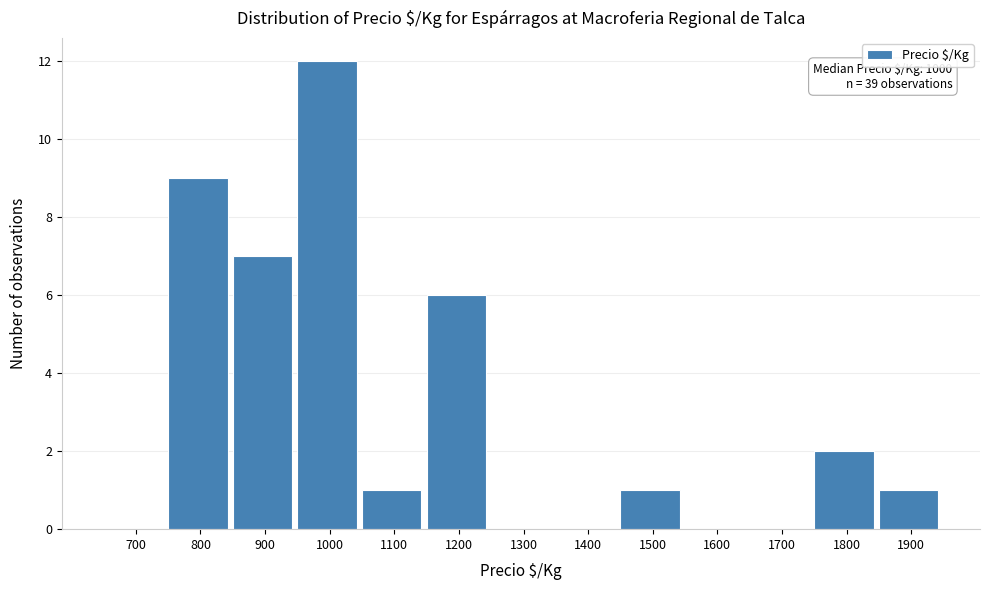

Reading right to left, list all the values displayed in this chart.

1900=1	1800=2	1700=0	1600=0	1500=1	1400=0	1300=0	1200=6	1100=1	1000=12	900=7	800=9	700=0